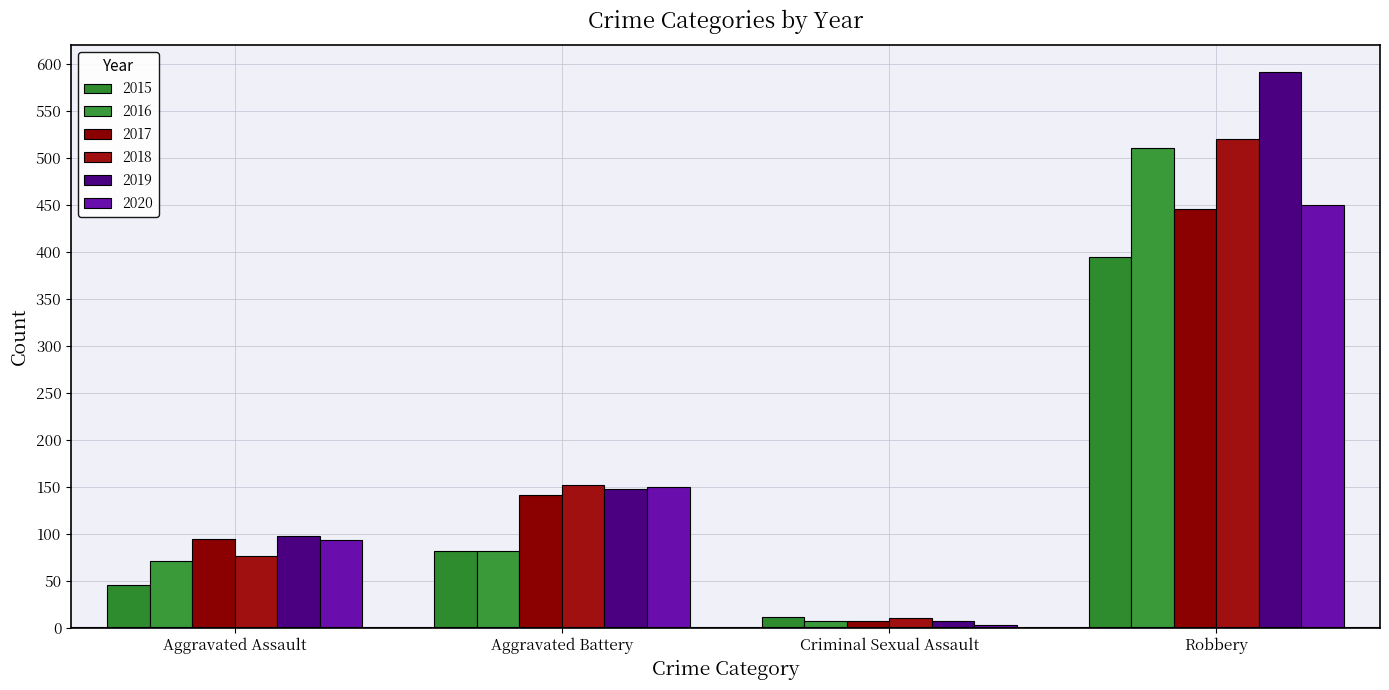

Which series has the largest total across all categories?

2019